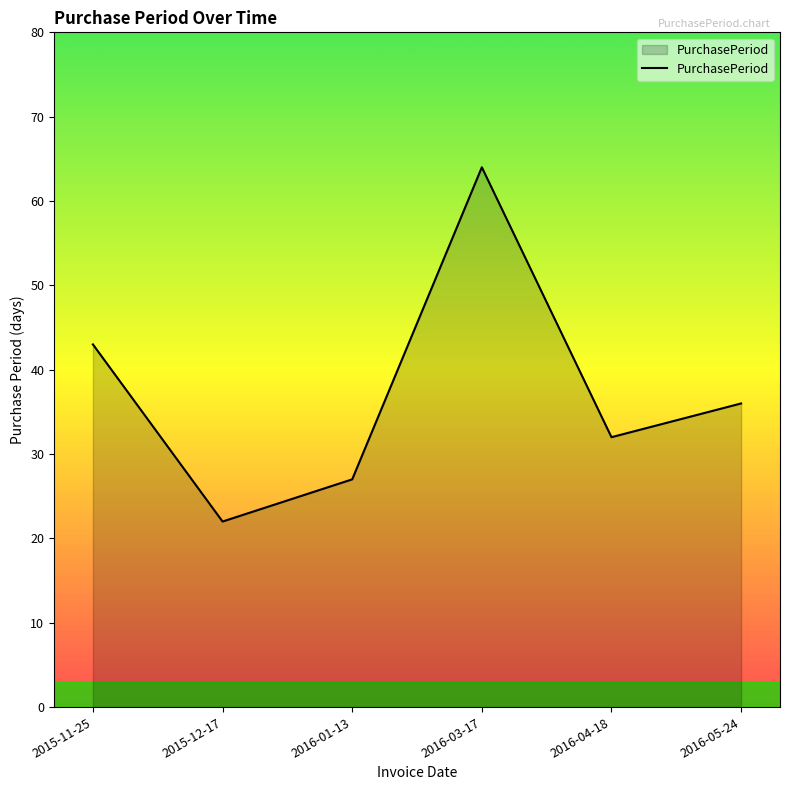

How many interior local peaks (higher than both neighbors) does the data have?

1